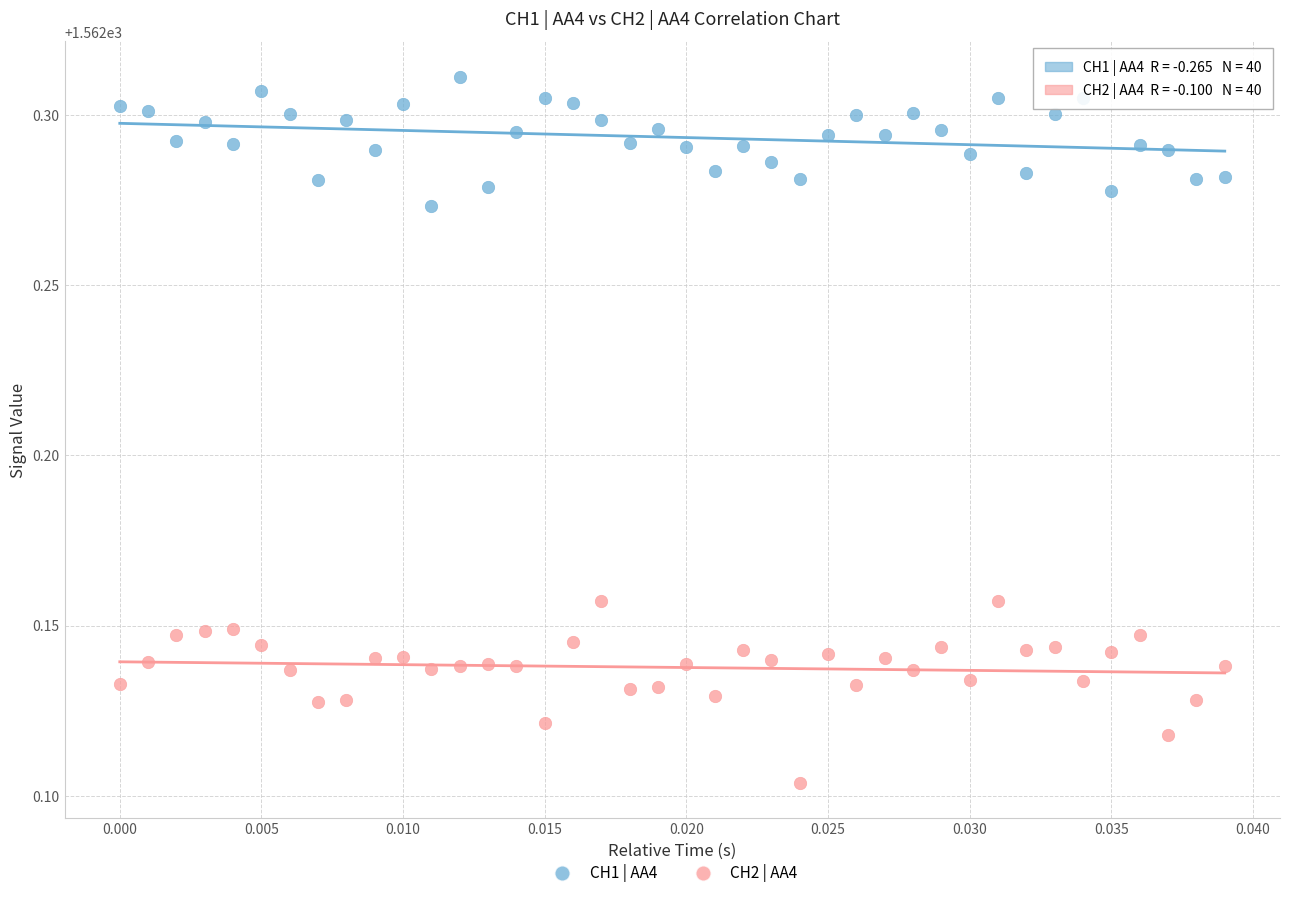

Which series reaches the maximum Y coordinate?

CH1 | AA4